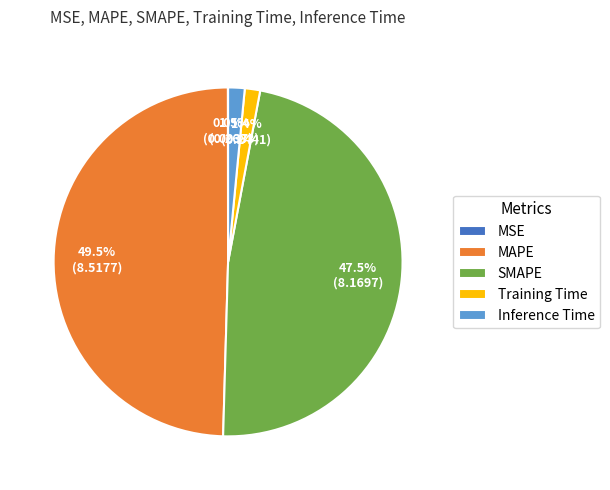

Approximately how many times larger is the value at MAPE compared to SMAPE?

1.0